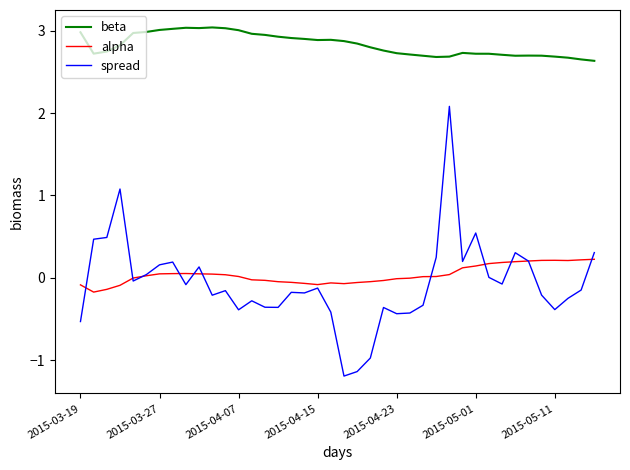

At how many categories does at least one series exceed 2?

40